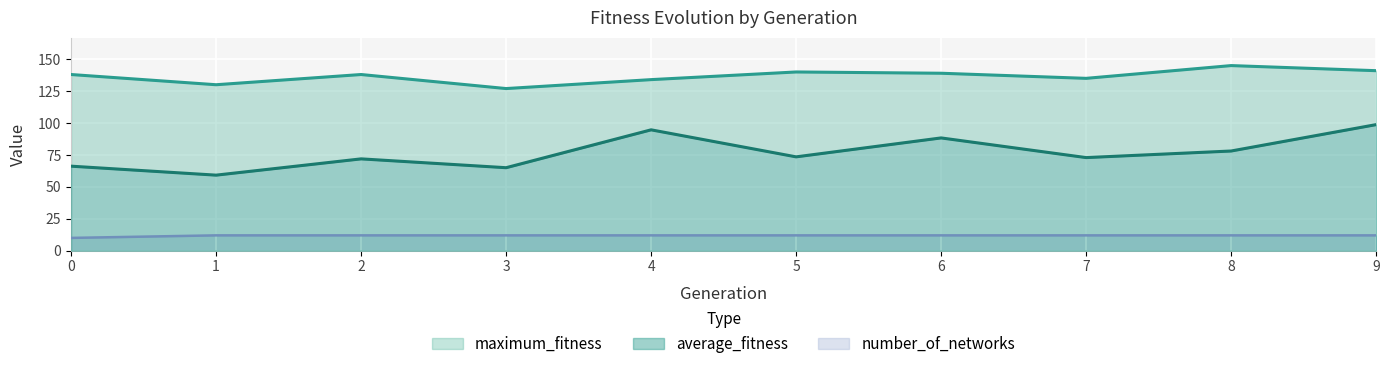

List the series in order of their peak value, highest first.

maximum_fitness, average_fitness, number_of_networks